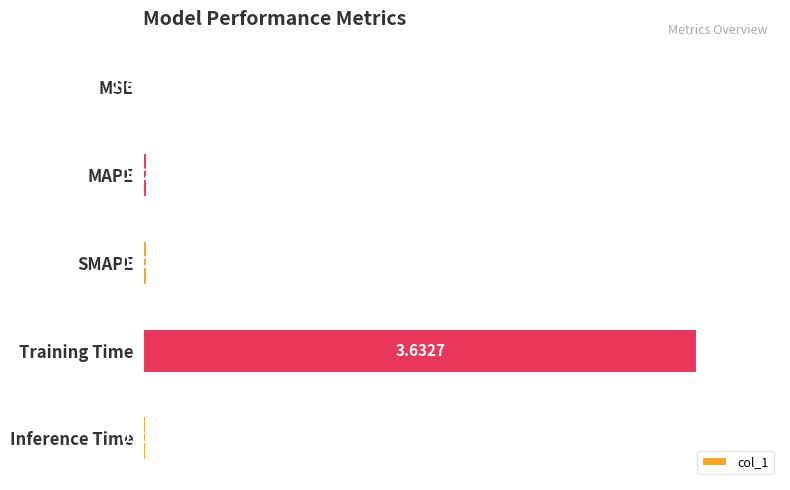

Between Training Time and MSE, which is larger?

Training Time